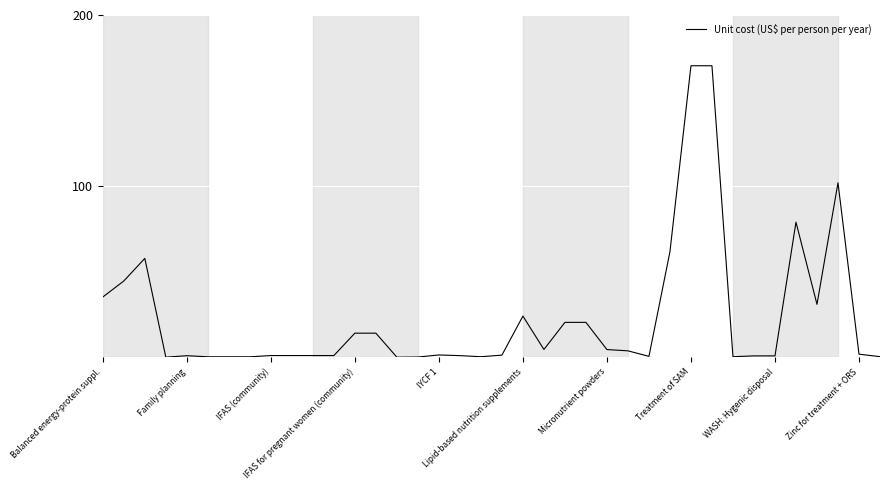

What is the greatest value displayed?

170.4